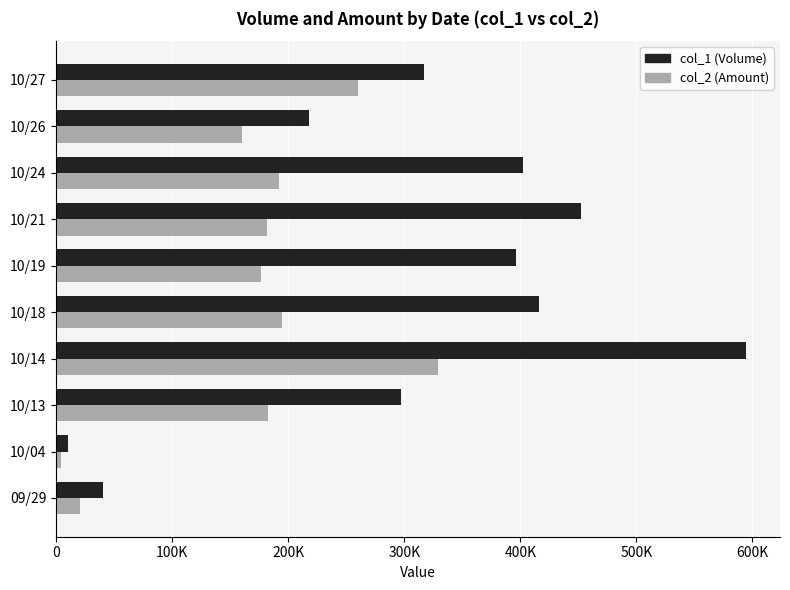

What are all the series names shown in the legend?

col_1 (Volume), col_2 (Amount)